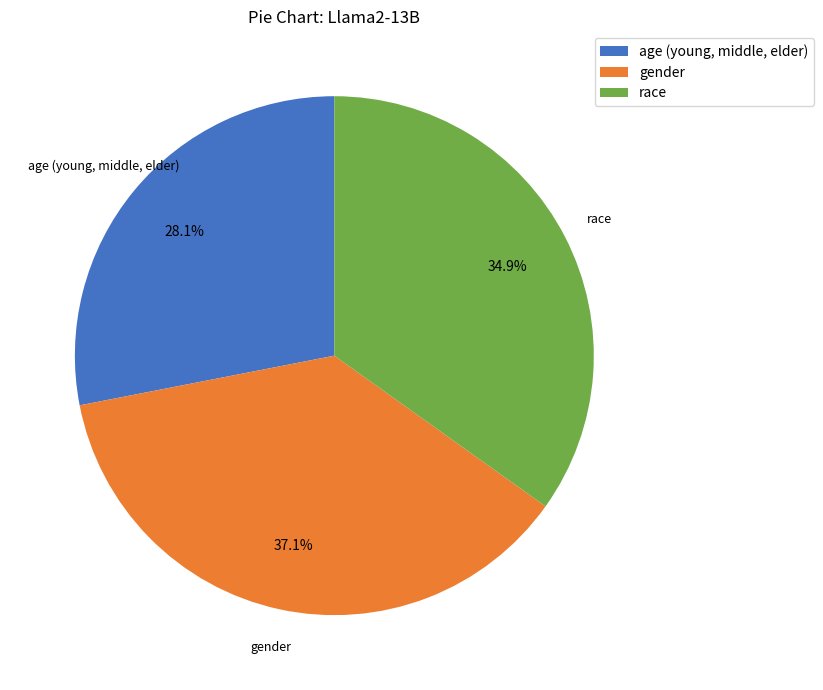

Is the sum of gender and age (young, middle, elder) greater than half?

Yes